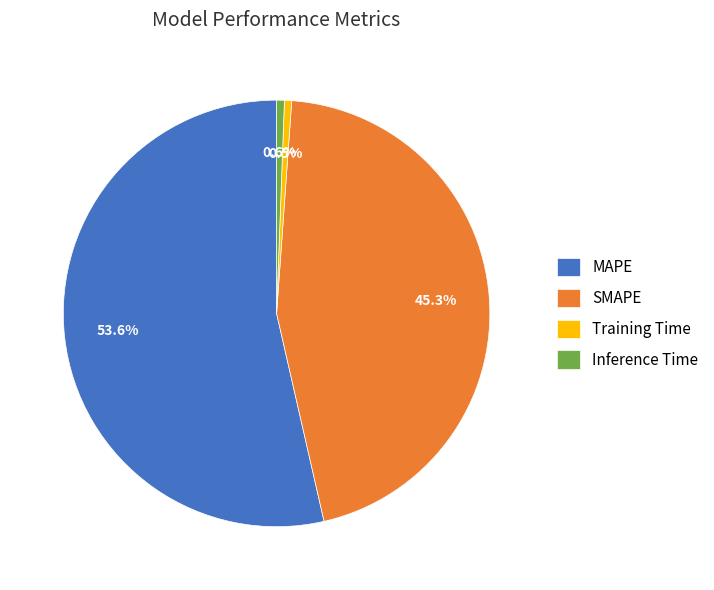

To the nearest percent, what is the difference between the MAPE and SMAPE slice percentages?

8%